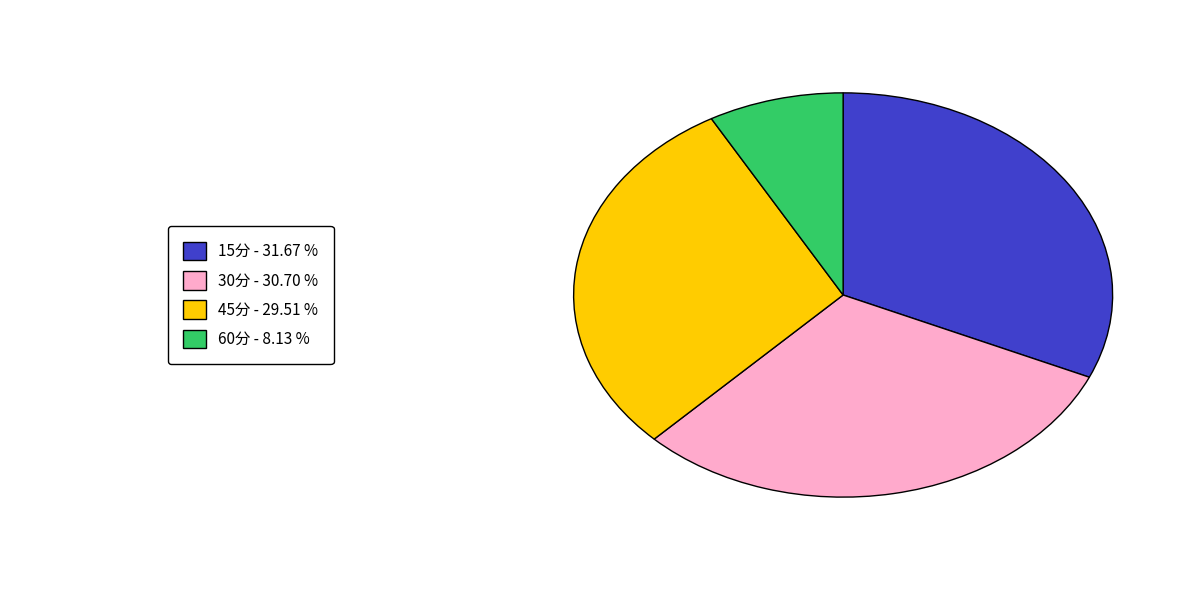

Does any single category account for the majority?

No